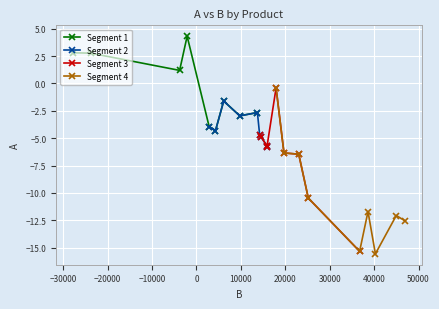

What is the value of the Segment 1 point at the 8th from the left?

-3.0